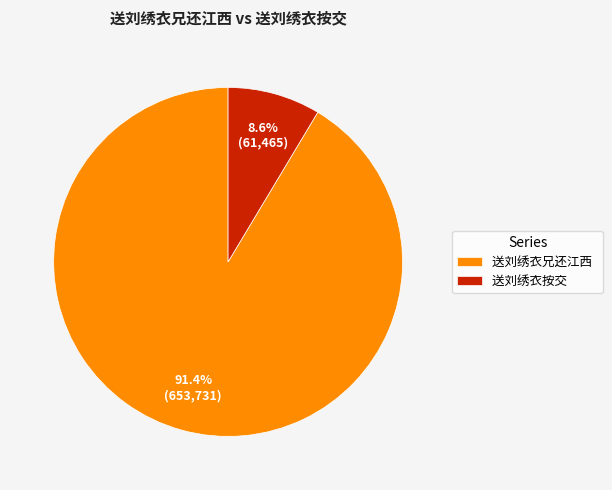

How many segments does this pie chart have?

2